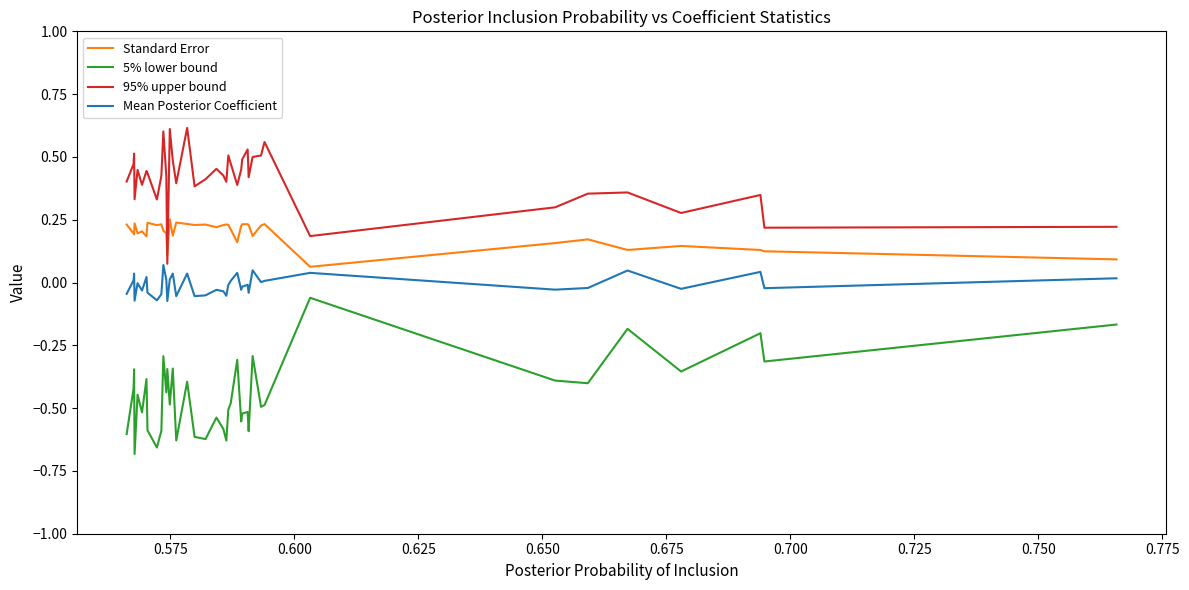

True or false: Mean Posterior Coefficient has more than 1 points higher than both neighbors.

True